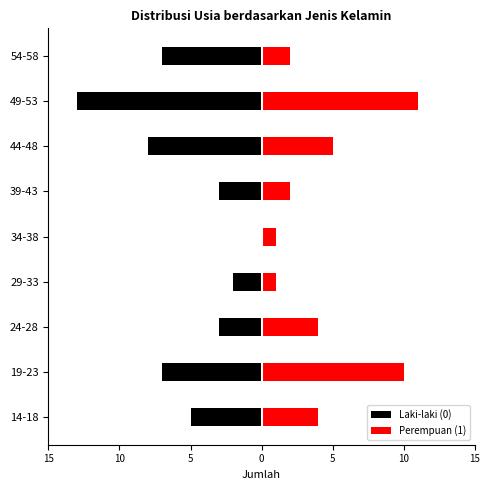

Reading left to right, extract all data points from this chart.

Laki-laki (0): -5	-7	-3	-2	0	-3	-8	-13	-7
Perempuan (1): 4	10	4	1	1	2	5	11	2